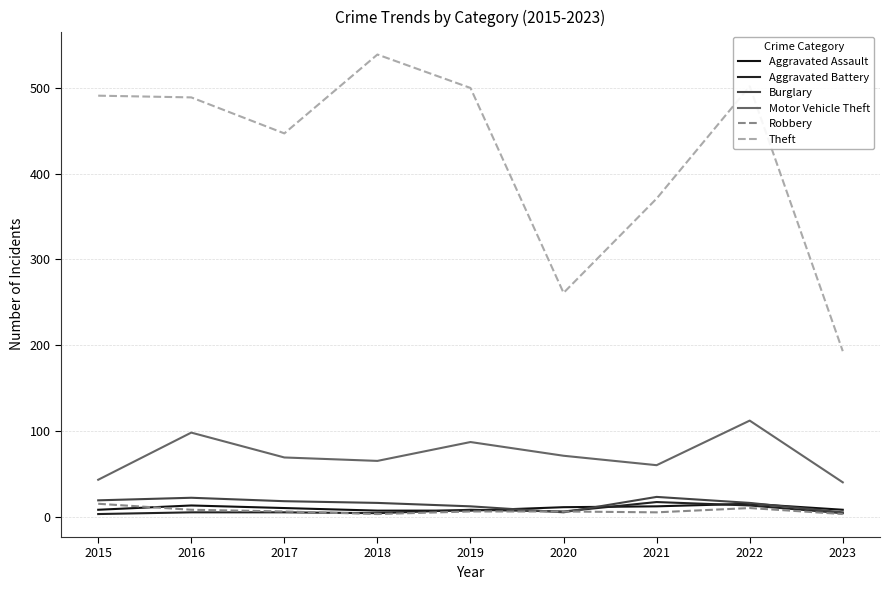

Which label corresponds to the largest value in the chart?

2018